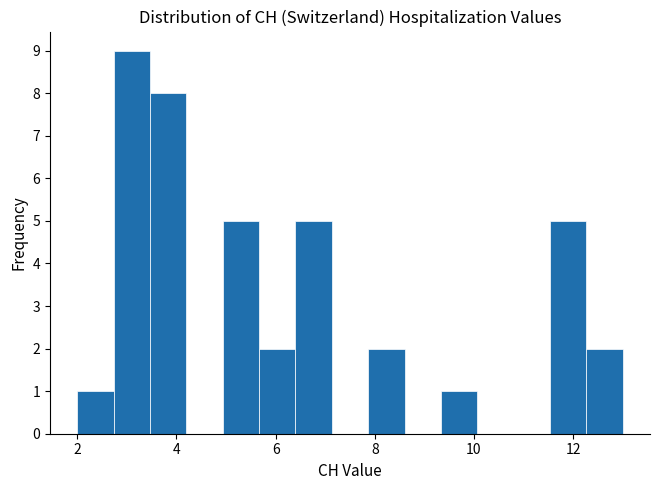

Around what value on the x-axis is the tallest bar? Give the approximate position of its centre, as read against the axis.

3.2